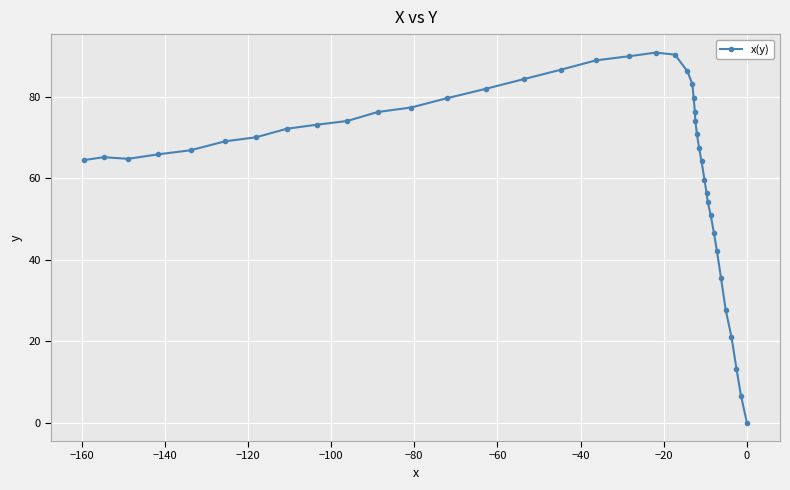

How many lines are shown in the chart?

1